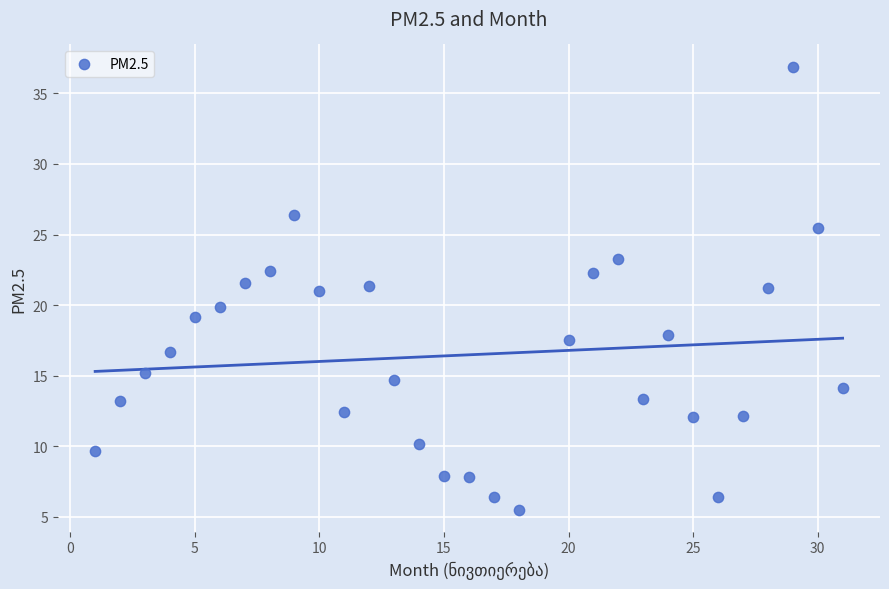

What is the range of X values (max minus min)?

30.0